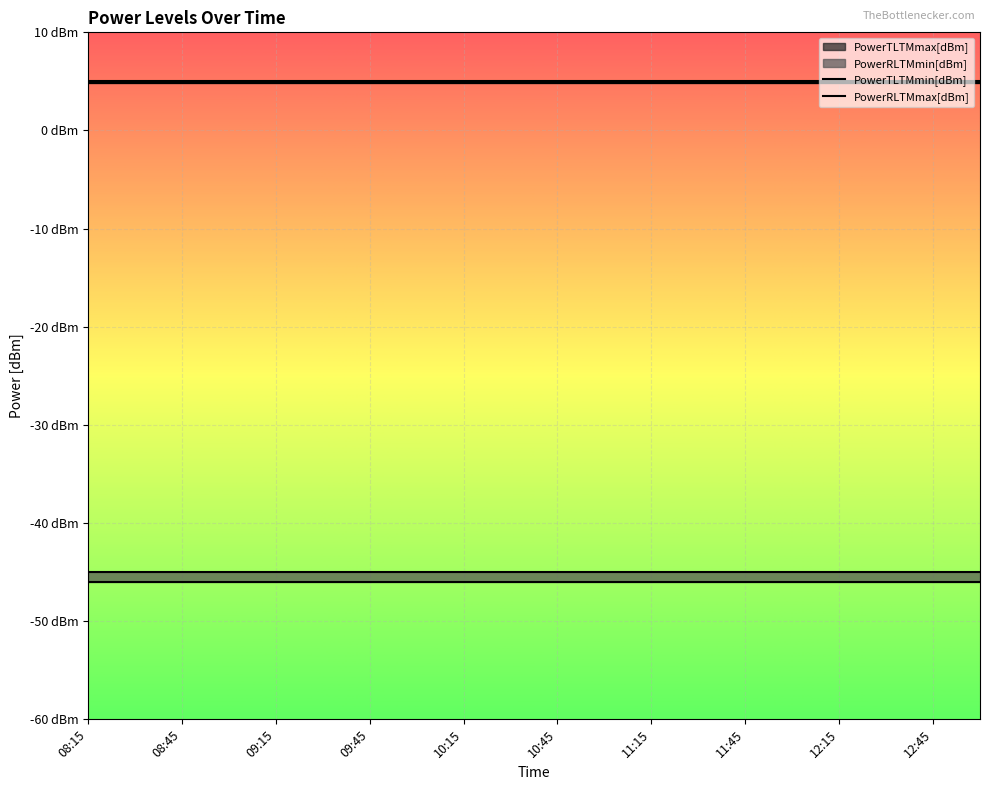

True or false: PowerTLTMmin[dBm] and PowerRLTMmin[dBm] cross at least once.

False